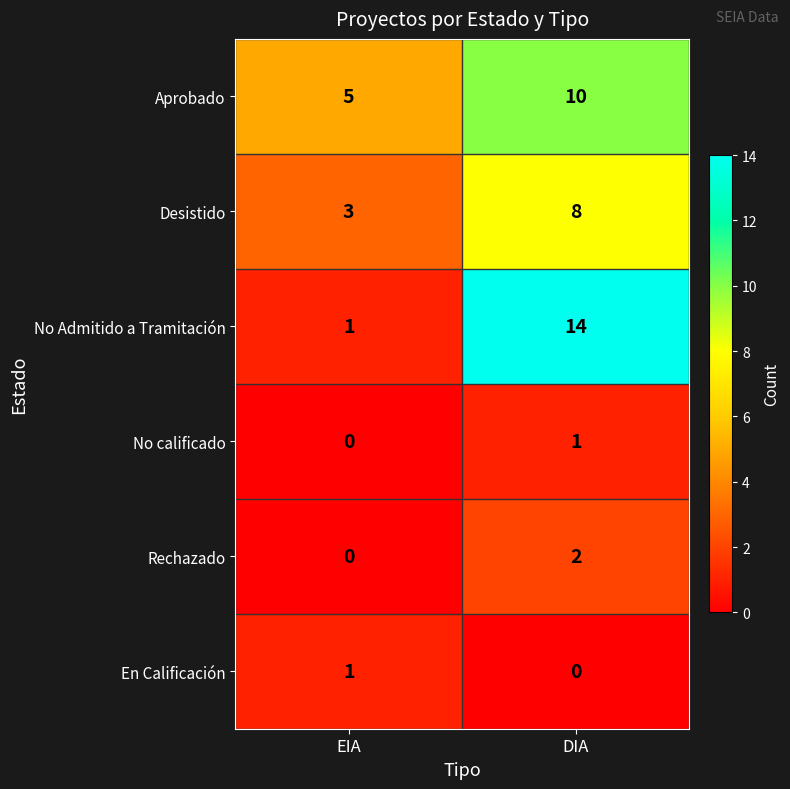

True or false: Desistido has a value of 8 at DIA.

True